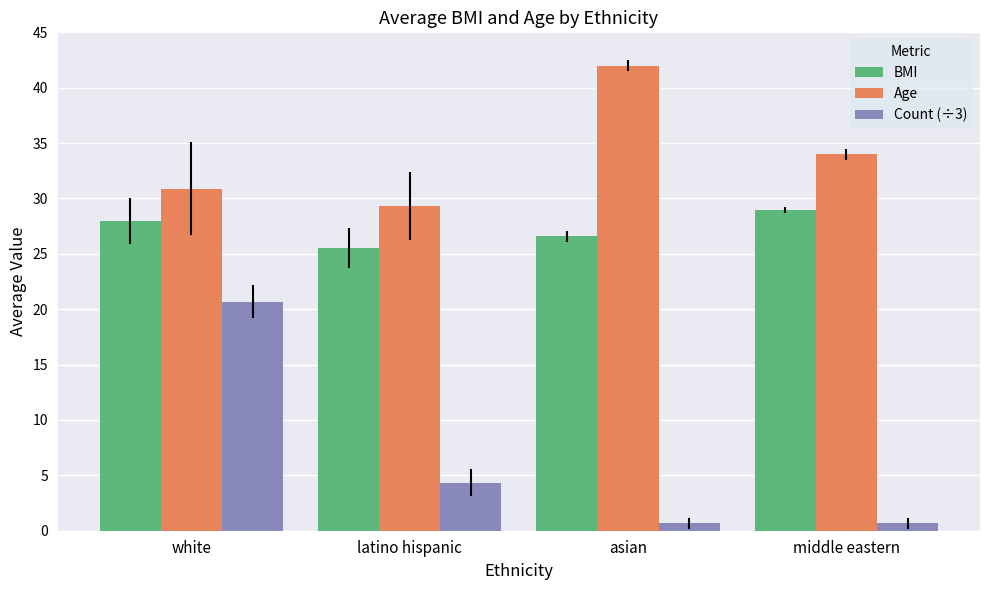

Which series changed the most between white and latino hispanic?

Count (÷3)